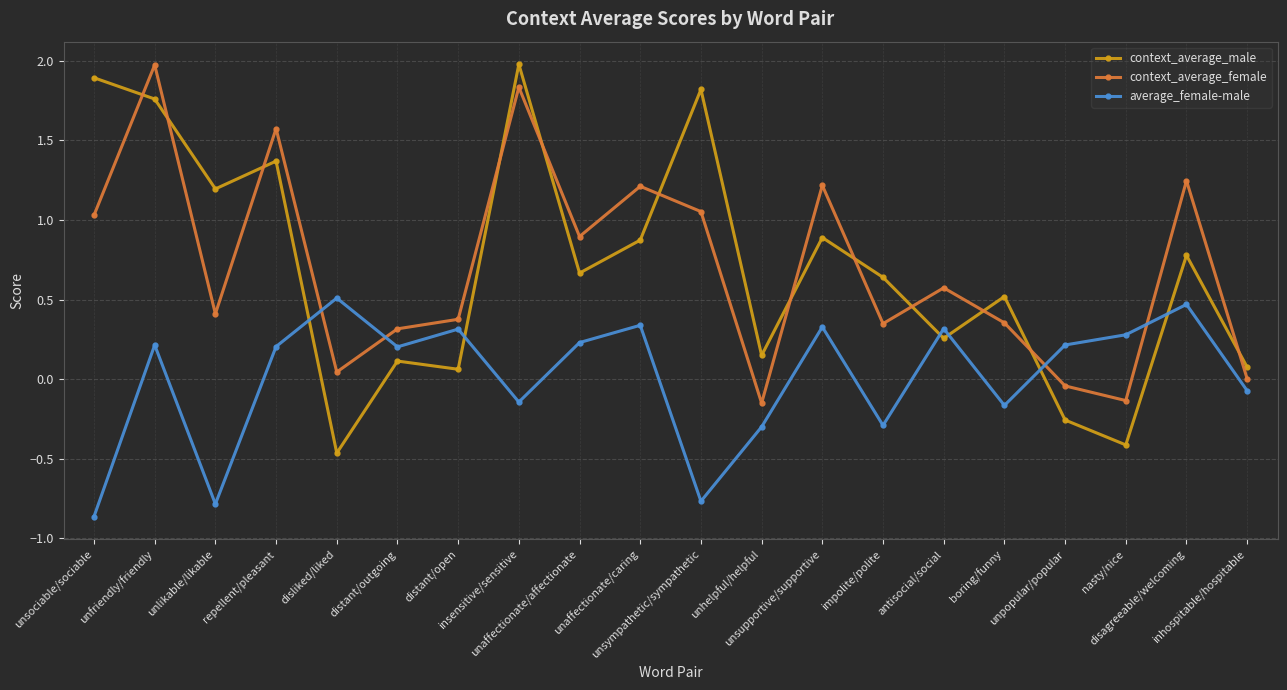

What is the greatest value displayed?

2.0